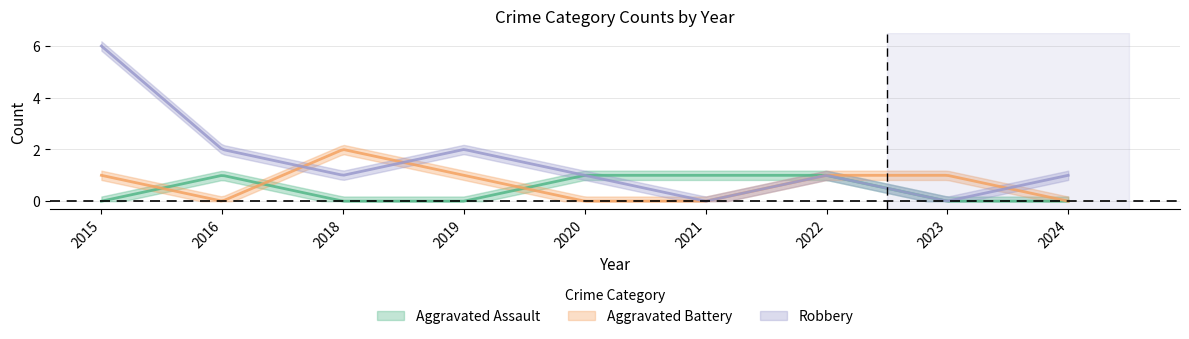

Which series has the largest range (max minus min)?

Robbery